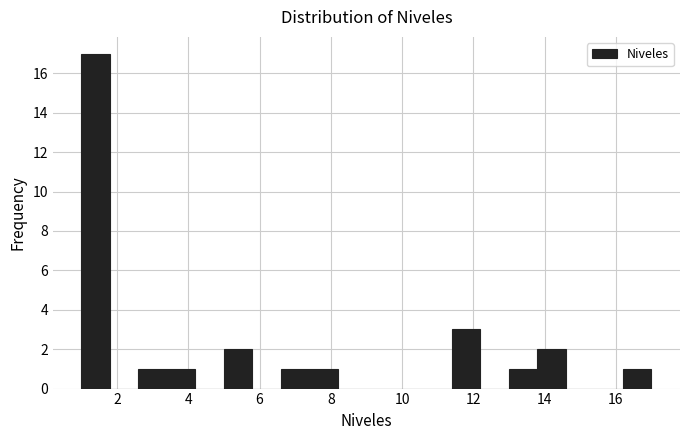

Reading left to right, transcribe this chart: for each bar, give the range it covers on the x-axis and its height. The values are not printed on the chart, so give them approximately, as read against the axis.

1.0 to 1.8: 17
1.8 to 2.6: 0
2.6 to 3.4: 1
3.4 to 4.2: 1
4.2 to 5.0: 0
5.0 to 5.8: 2
5.8 to 6.6: 0
6.6 to 7.4: 1
7.4 to 8.2: 1
8.2 to 9.0: 0
9.0 to 9.8: 0
9.8 to 10.6: 0
10.6 to 11.4: 0
11.4 to 12.2: 3
12.2 to 13.0: 0
13.0 to 13.8: 1
13.8 to 14.6: 2
14.6 to 15.4: 0
15.4 to 16.2: 0
16.2 to 17.0: 1